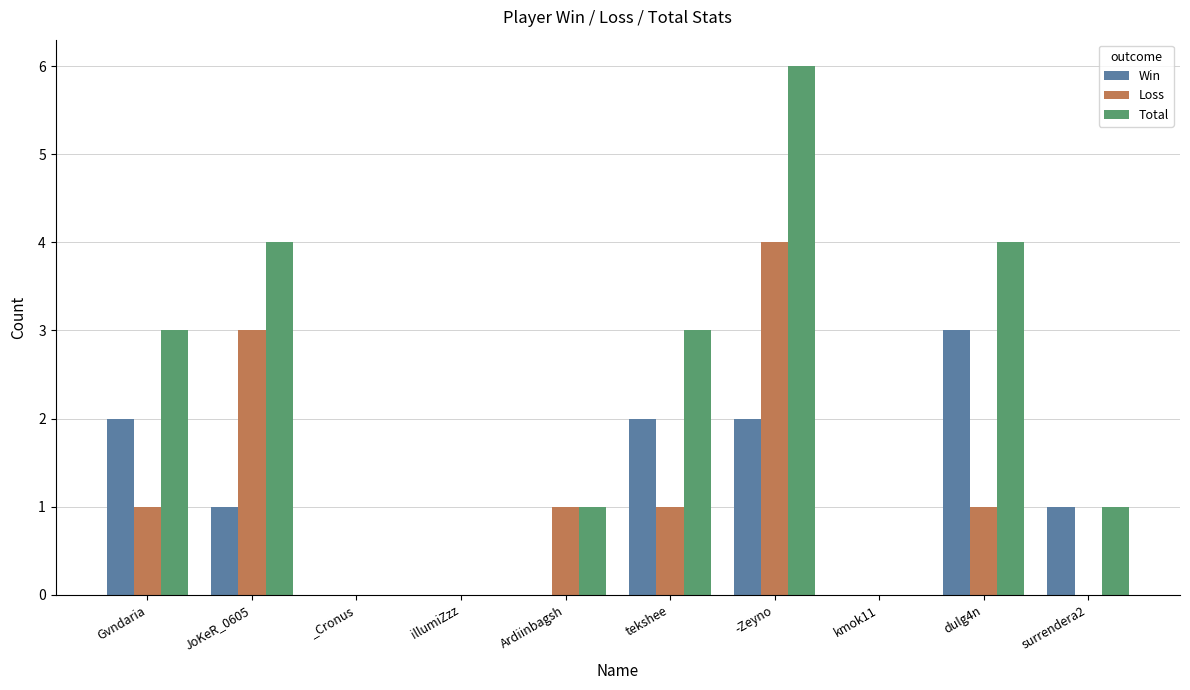

What is the sum of the Total values at surrendera2 and Ardiinbagsh?

2